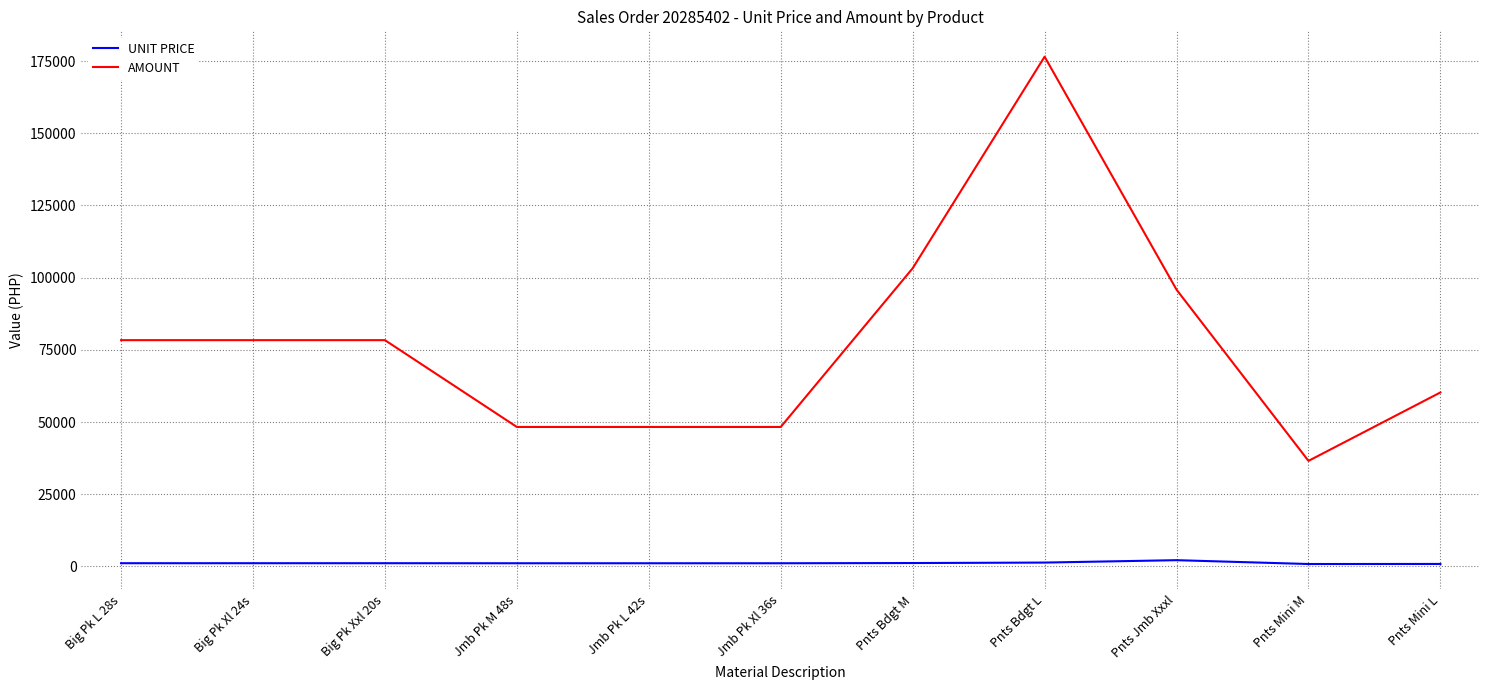

Which series has the largest total across all categories?

AMOUNT